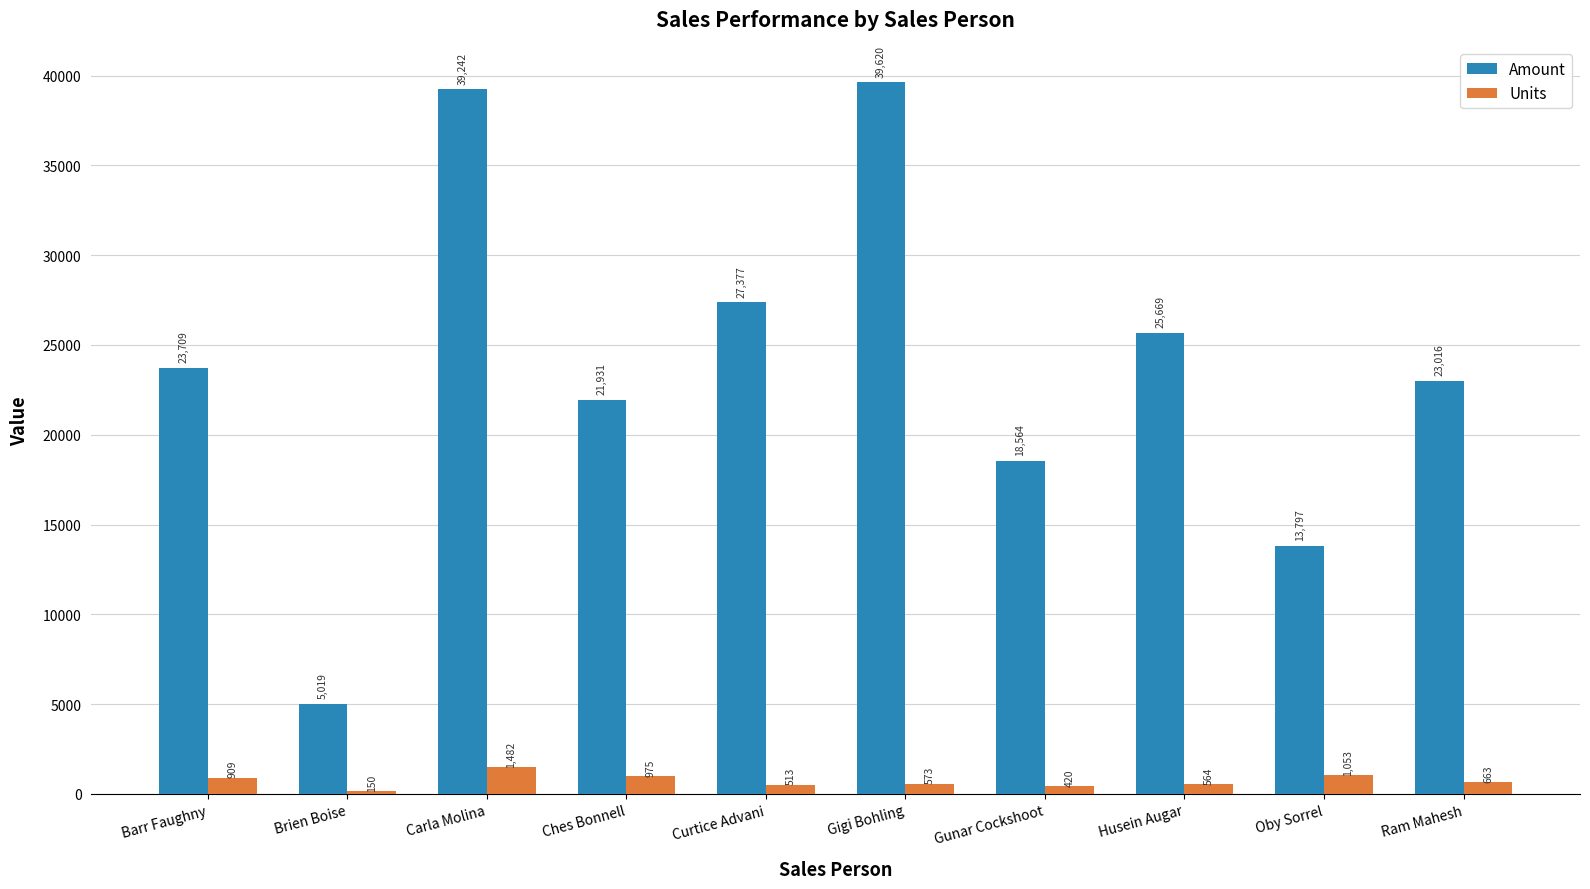

The Units series shows 1482 at Carla Molina. True or false?

True